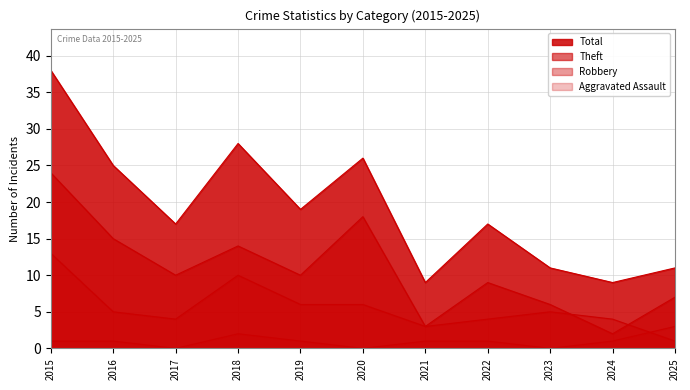

The value of Robbery at 2022 is 4. True or false?

True